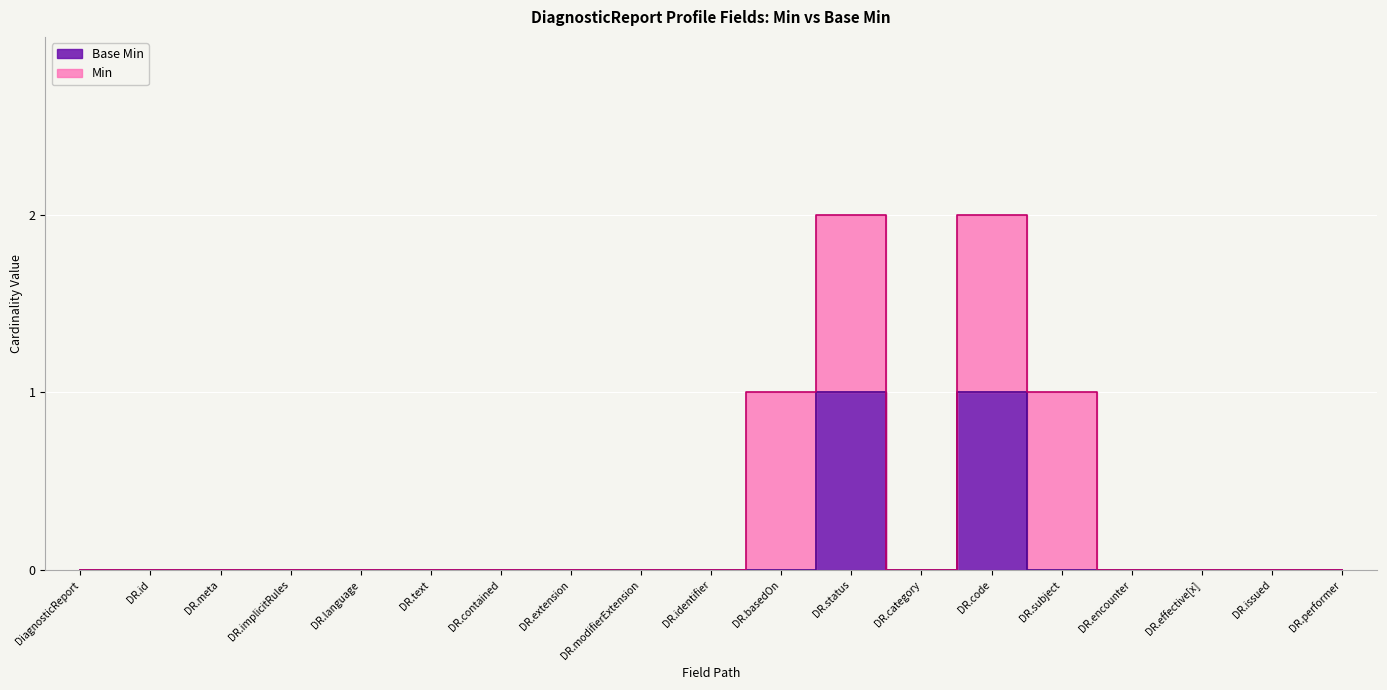

Which label corresponds to the largest value in the chart?

DR.status